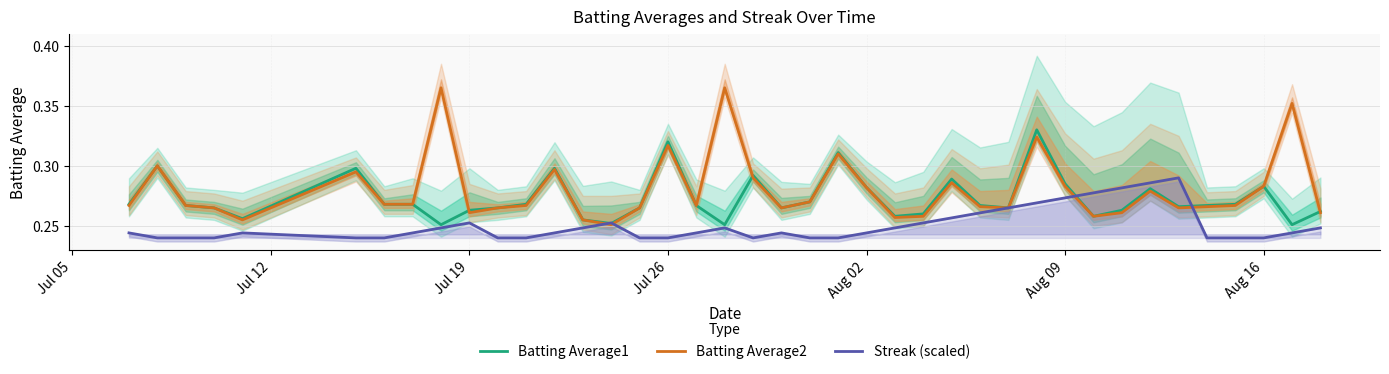

Reading left to right, extract all data points from this chart.

Batting Average1: 0.3	0.3	0.3	0.3	0.3	0.3	0.3	0.3	0.3	0.3	0.3	0.3	0.3	0.3	0.3	0.3	0.3	0.3	0.3	0.3	0.3	0.3	0.3	0.3	0.3	0.3	0.3	0.3	0.3	0.3	0.3	0.3	0.3	0.3	0.3	0.3	0.3	0.3	0.3	0.3
Batting Average2: 0.3	0.3	0.3	0.3	0.3	0.3	0.3	0.3	0.4	0.3	0.3	0.3	0.3	0.3	0.3	0.3	0.3	0.3	0.4	0.3	0.3	0.3	0.3	0.3	0.3	0.3	0.3	0.3	0.3	0.3	0.3	0.3	0.3	0.3	0.3	0.3	0.3	0.3	0.4	0.3
Streak (scaled): 0.2	0.2	0.2	0.2	0.2	0.2	0.2	0.2	0.2	0.3	0.2	0.2	0.2	0.2	0.3	0.2	0.2	0.2	0.2	0.2	0.2	0.2	0.2	0.2	0.2	0.3	0.3	0.3	0.3	0.3	0.3	0.3	0.3	0.3	0.3	0.2	0.2	0.2	0.2	0.2